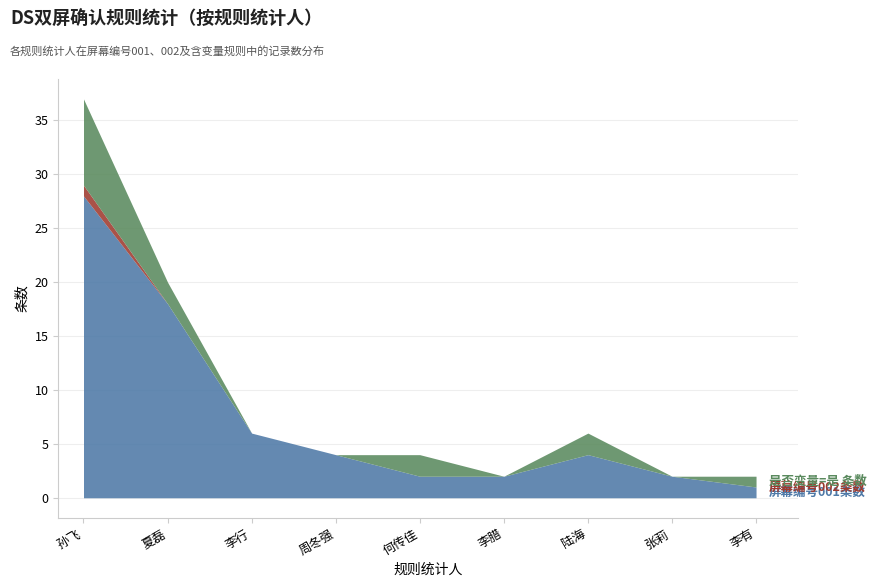

What is the average value of the 屏幕编号001条数 series?

7